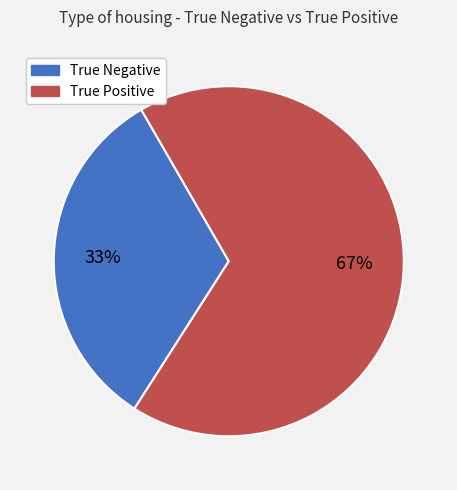

Which slice is the smallest?

True Negative